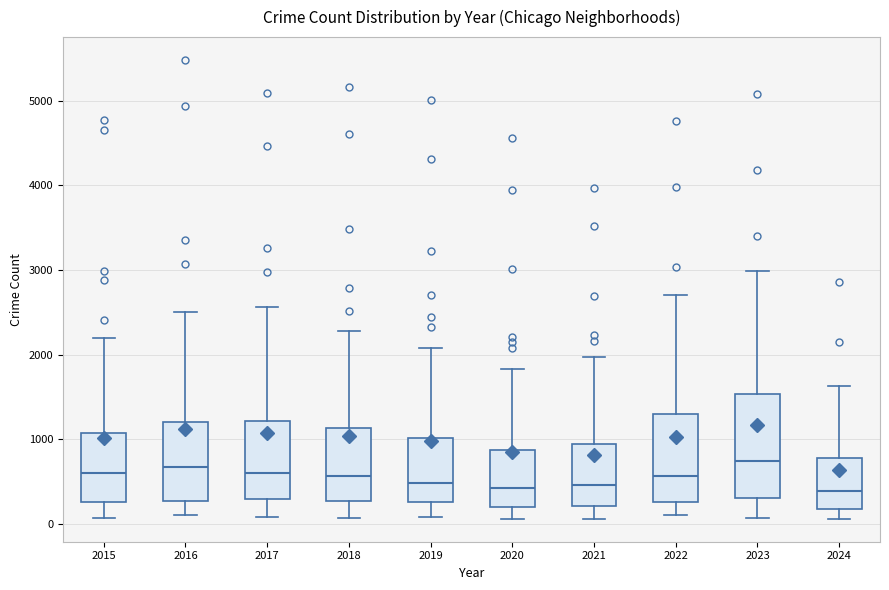

Where is the lower edge of the box at x = 2019 on the y-axis? The values are not printed on the chart, so give them approximately, as read against the axis.

300